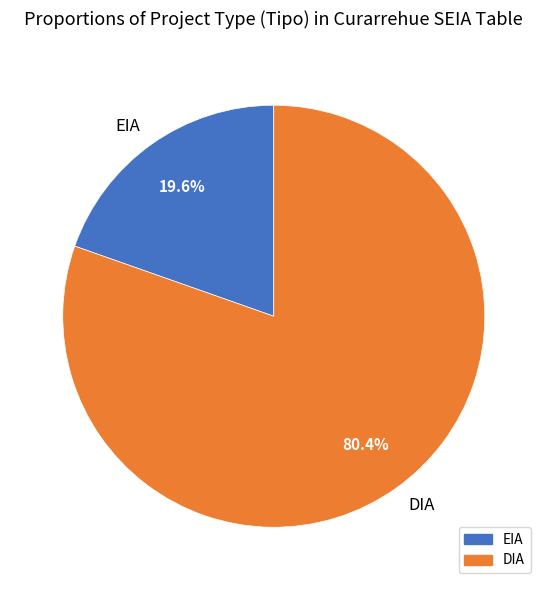

Rank the categories by value from lowest to highest.

EIA, DIA